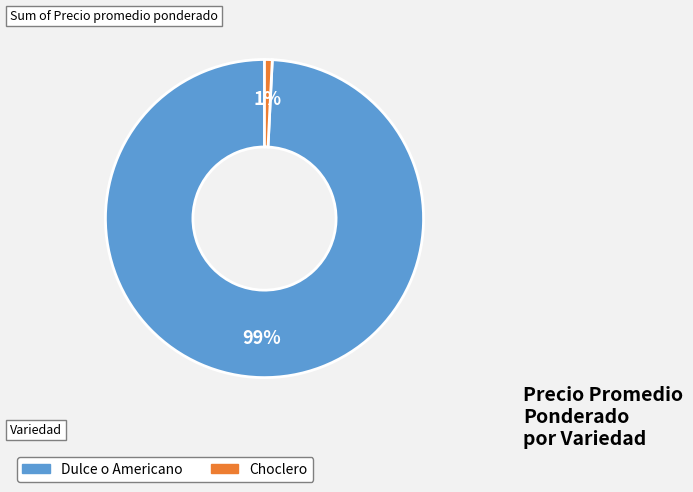

Which category has the biggest portion of the pie?

Dulce o Americano